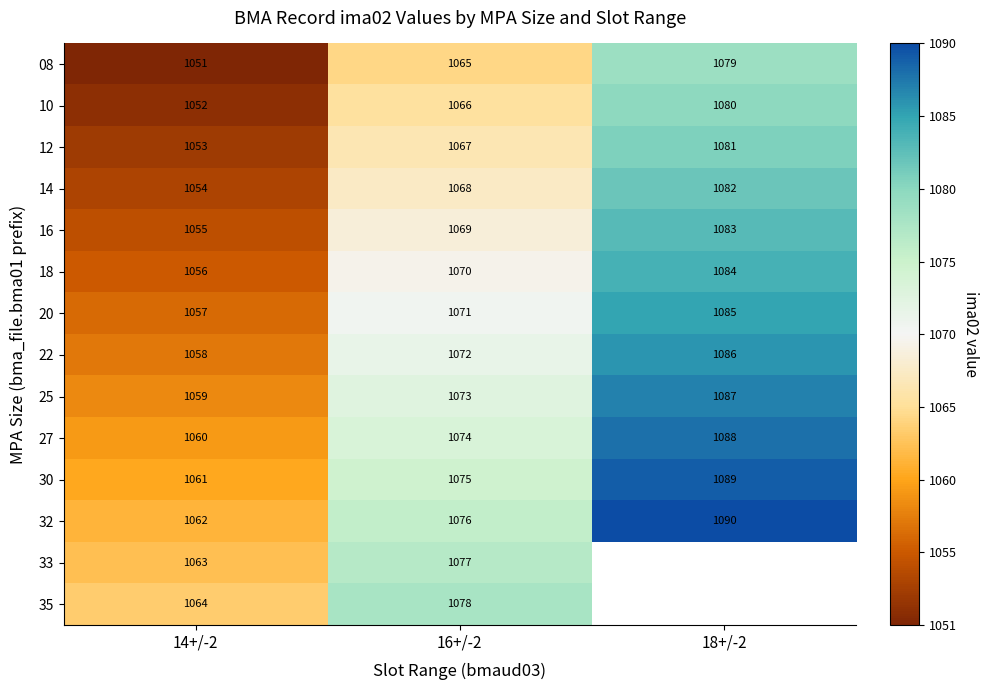

What value does the 25 series have at 18+/-2, to the nearest 5?

1085